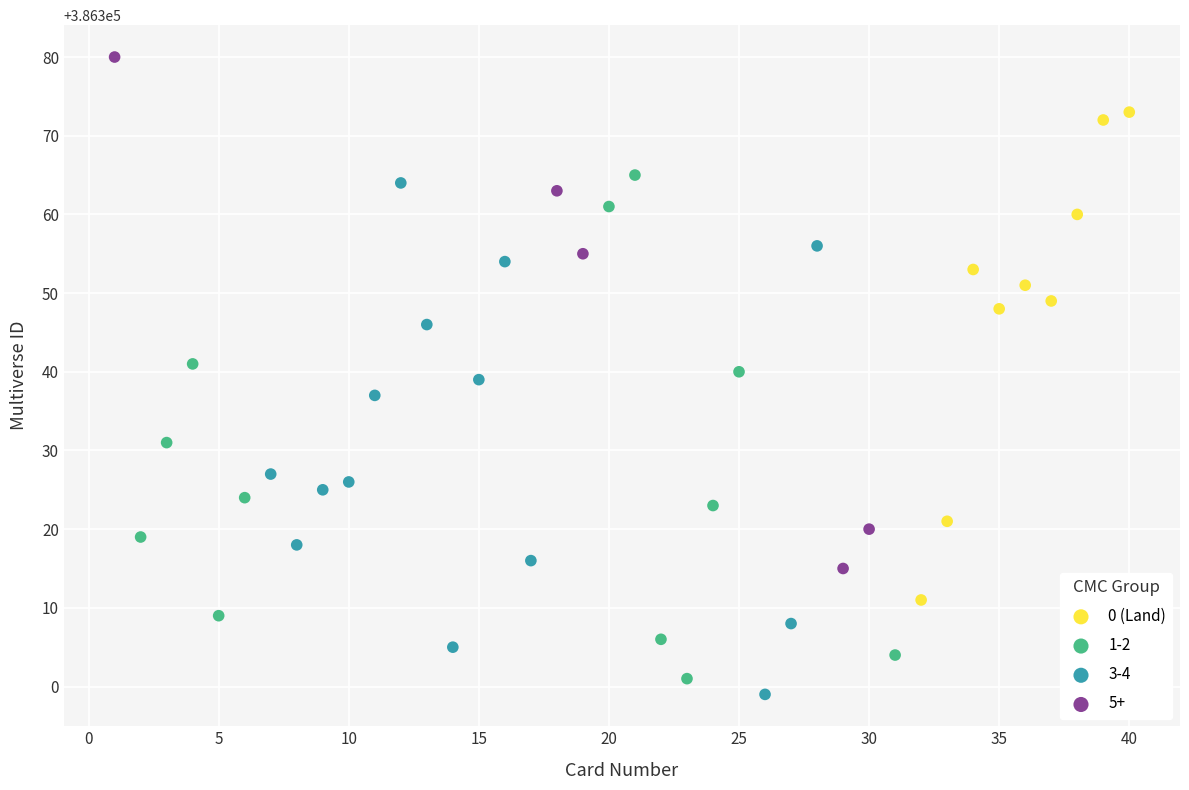

Which series reaches the maximum Y coordinate?

5+